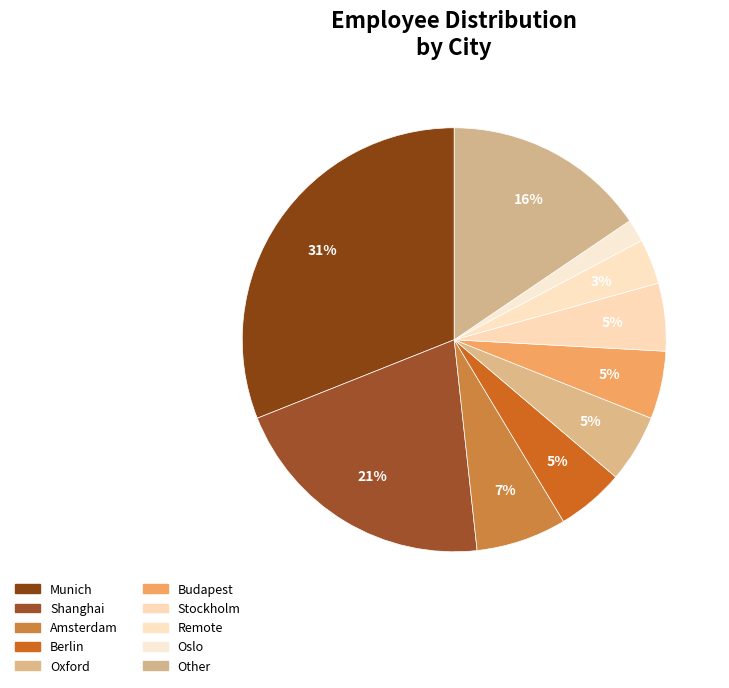

Count the number of slices in the pie.

10